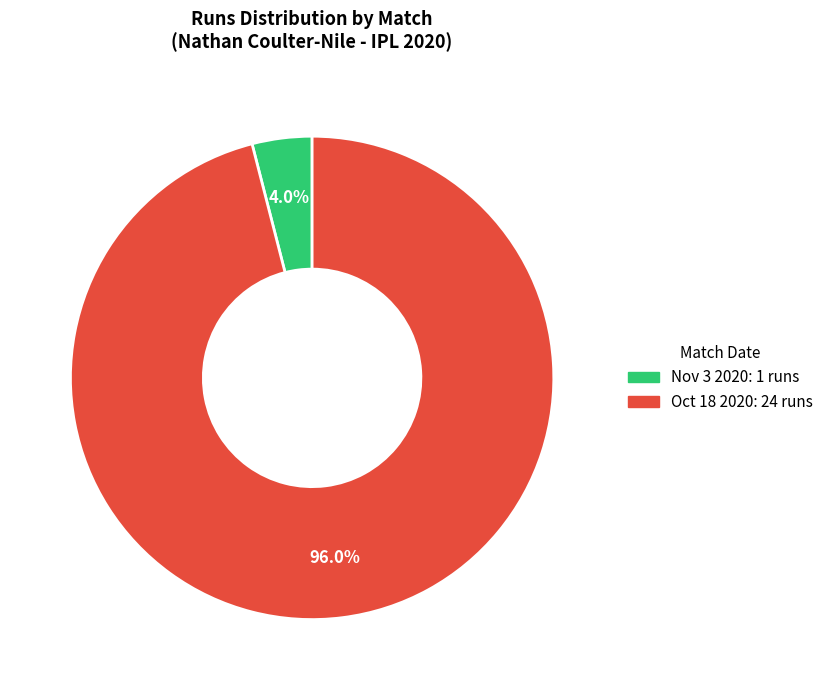

To the nearest percent, what is the difference between the largest and smallest slice percentages?

92%